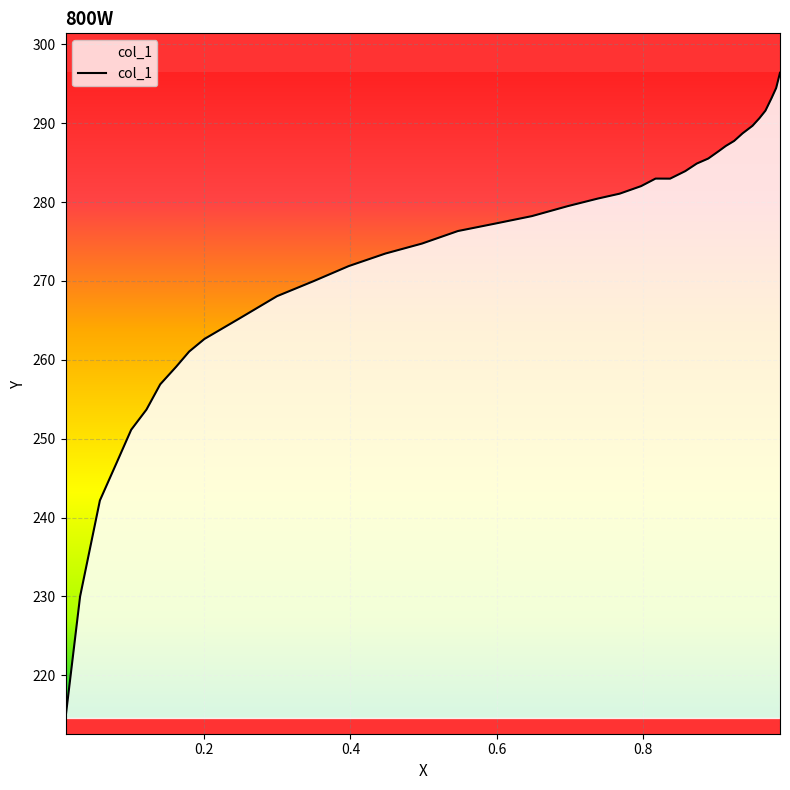

Is this an area chart (filled region under the line)?

No